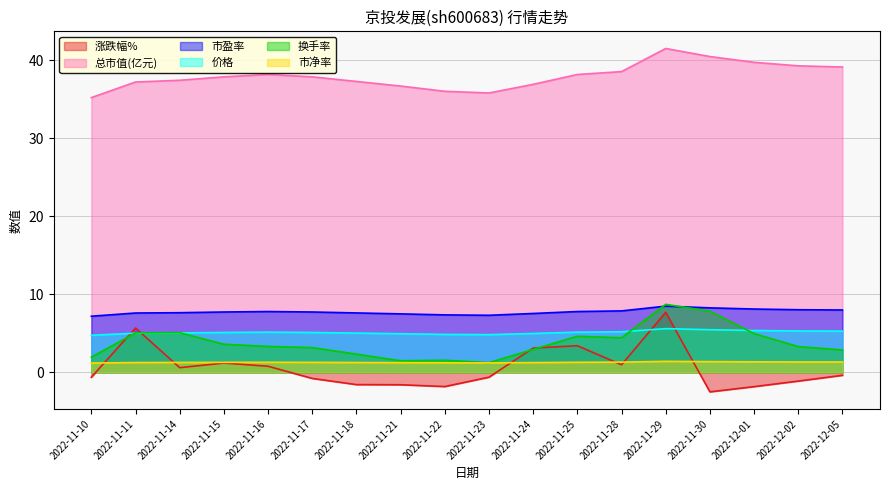

What position from the right is 2022-11-18?

12